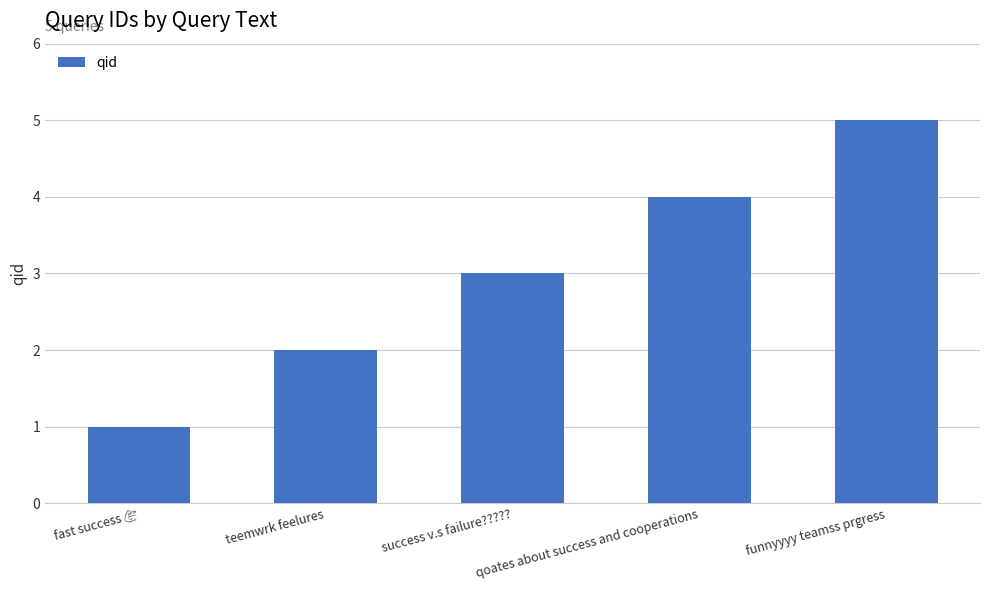

The chart shows a value of 7 at qoates about success and cooperations. True or false?

False